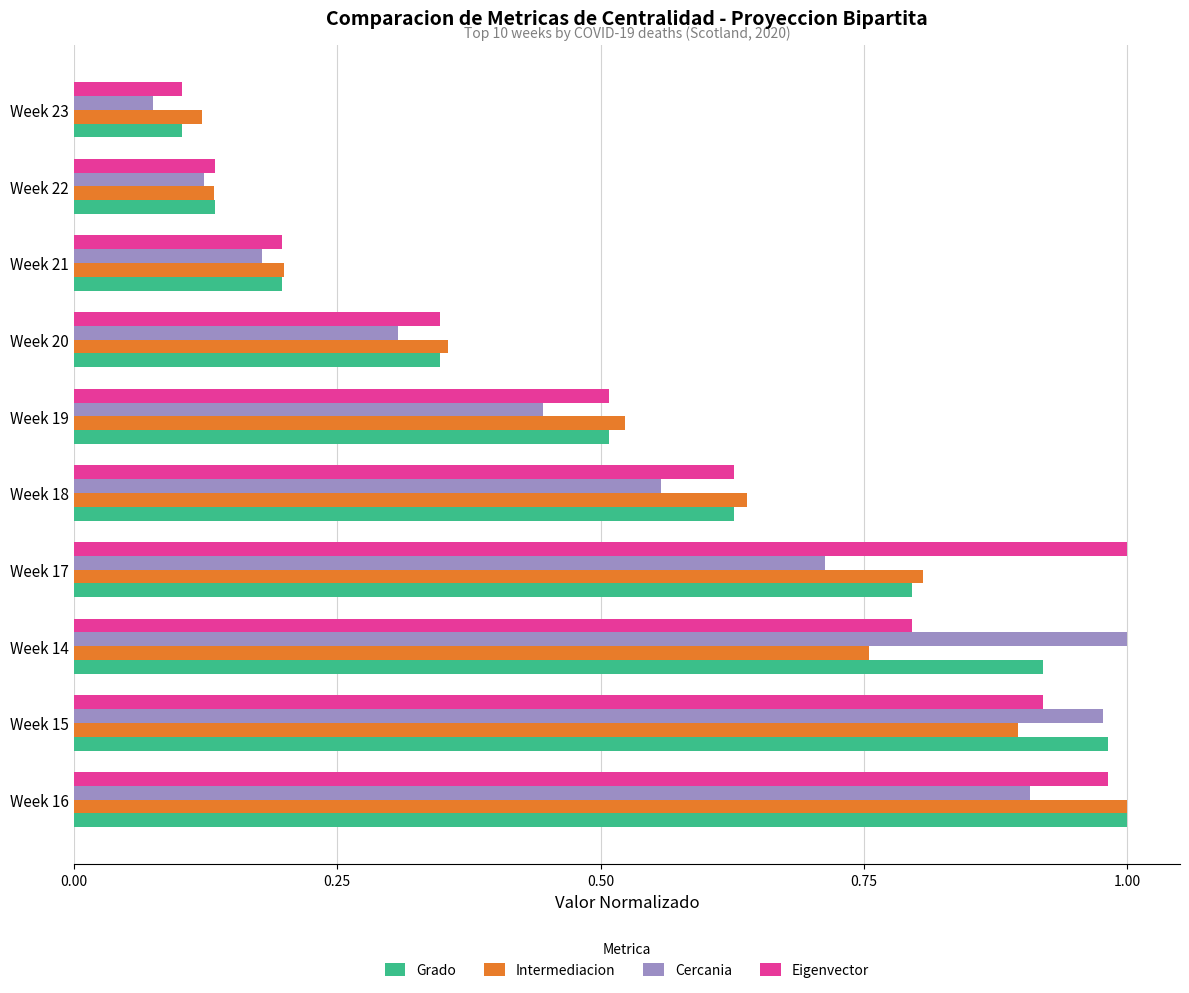

True or false: Intermediacion has a value of 1.0 at Week 16.

True